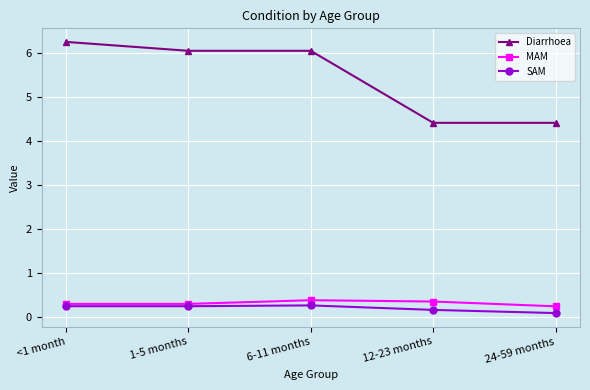

True or false: Diarrhoea and MAM cross at least once.

False